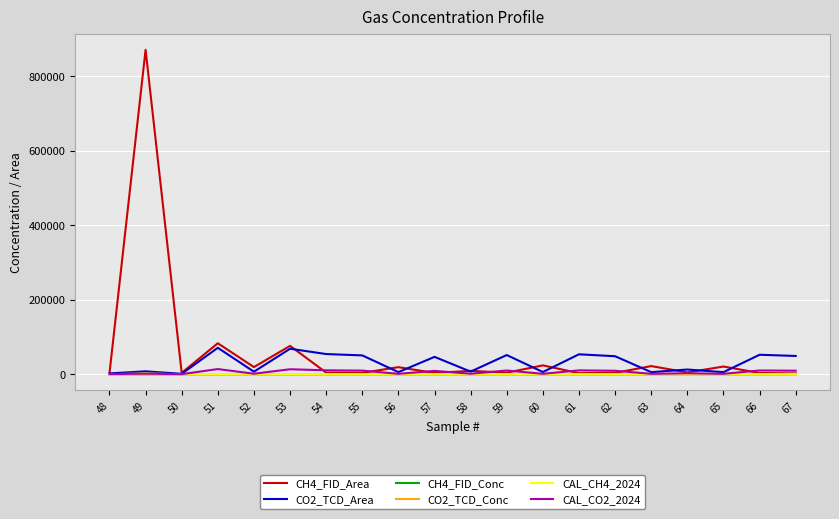

What is the maximum value for CO2_TCD_Area?

71086.0